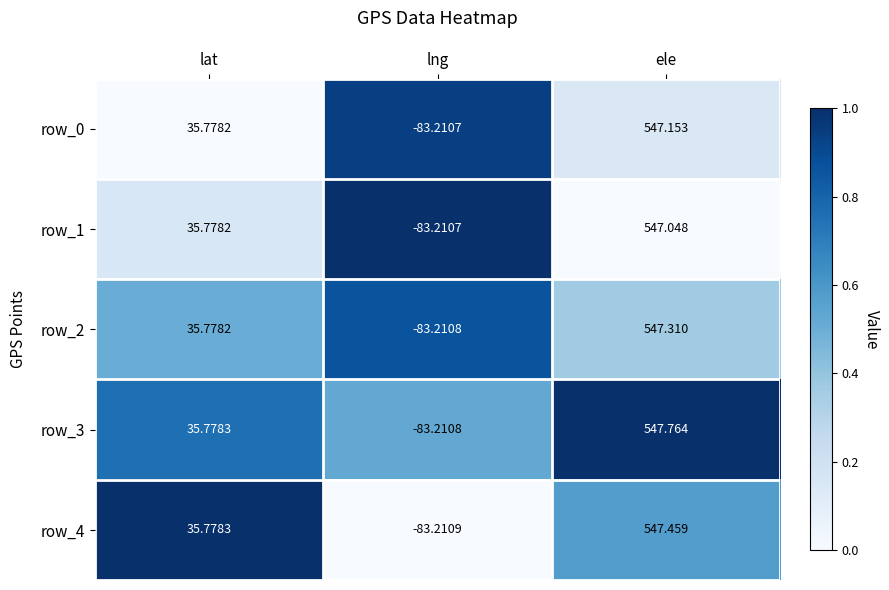

Which series has the widest spread of values?

row_3